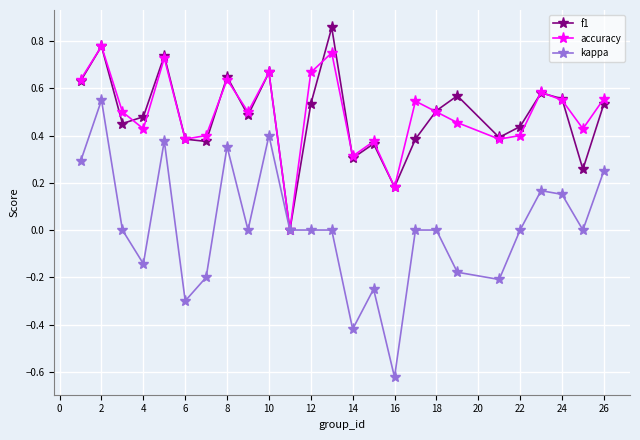

How many lines are shown in the chart?

3